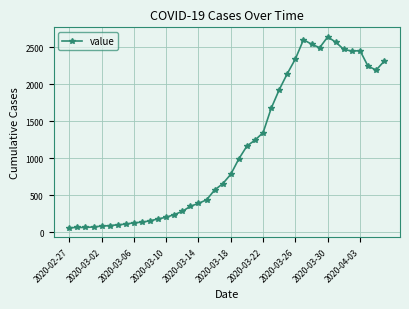

What is the sum of all values?

44916